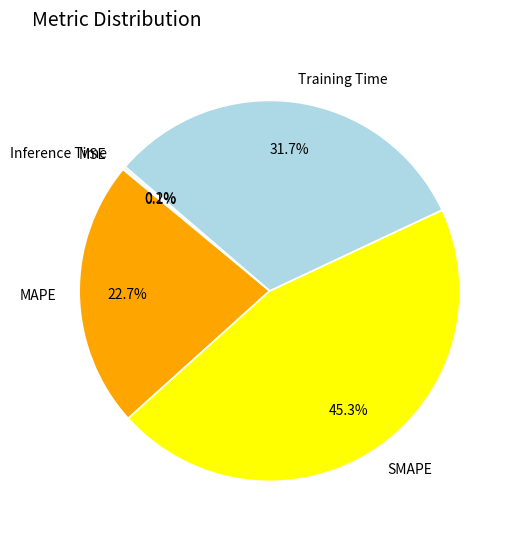

Is there any slice that represents more than half of the pie?

No